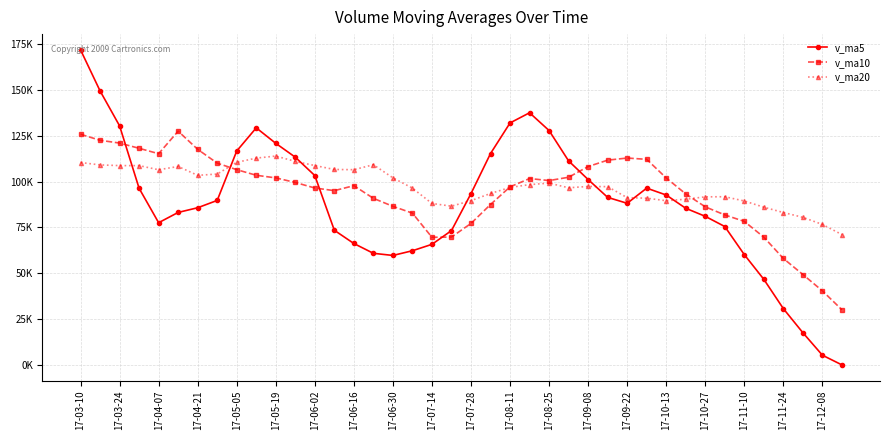

Is this an area chart (filled region under the line)?

No